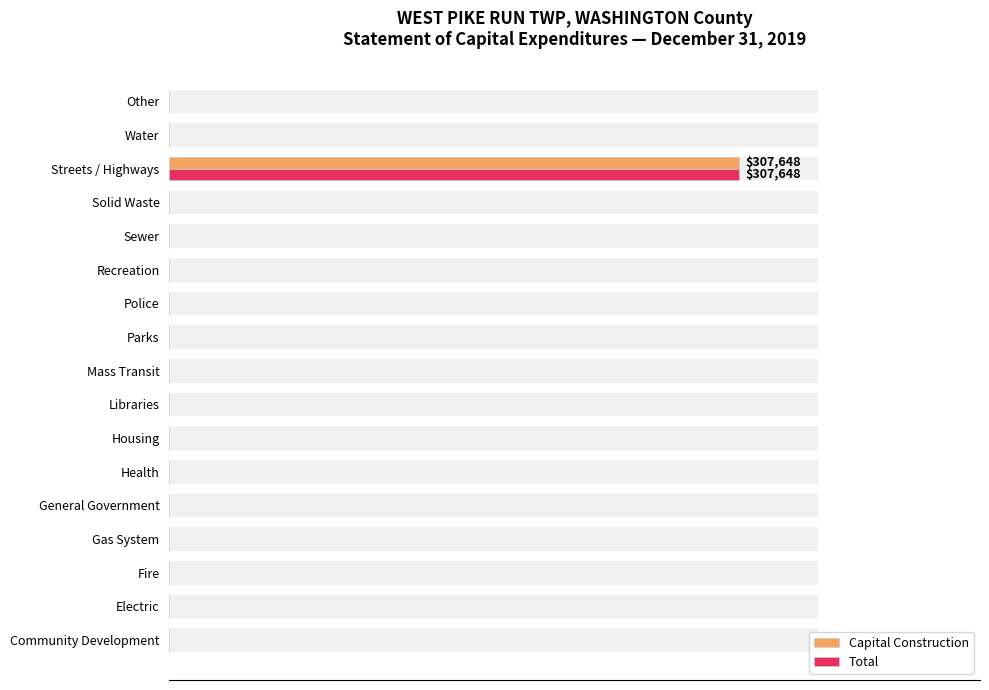

How many positive values does the Total series have?

1